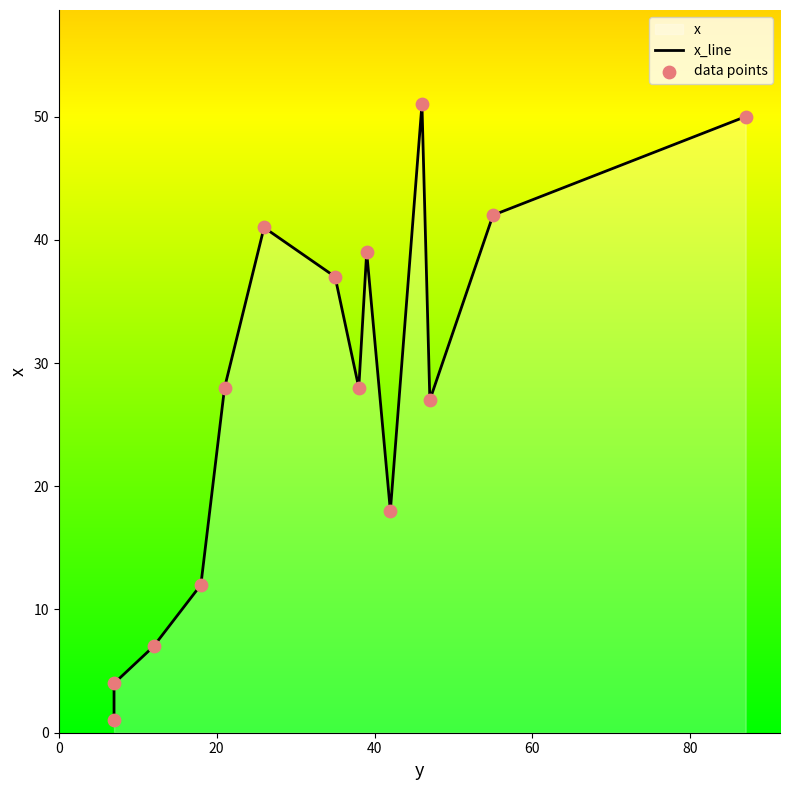

Is the value of x_line at 100 greater than the value of data points at 80?

Yes